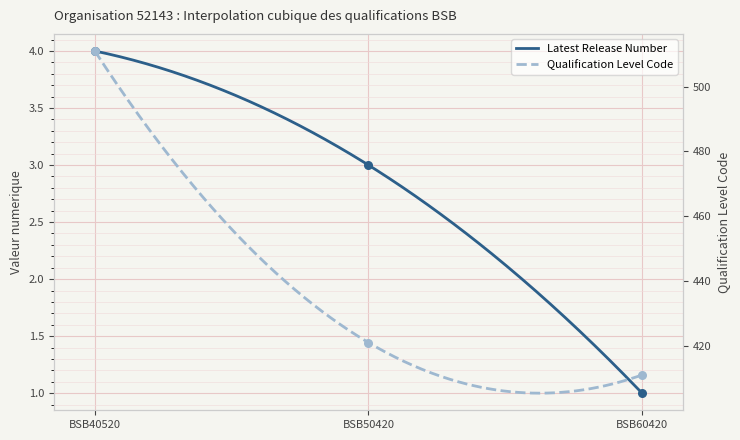

Which series has the largest total across all categories?

Qualification Level Code